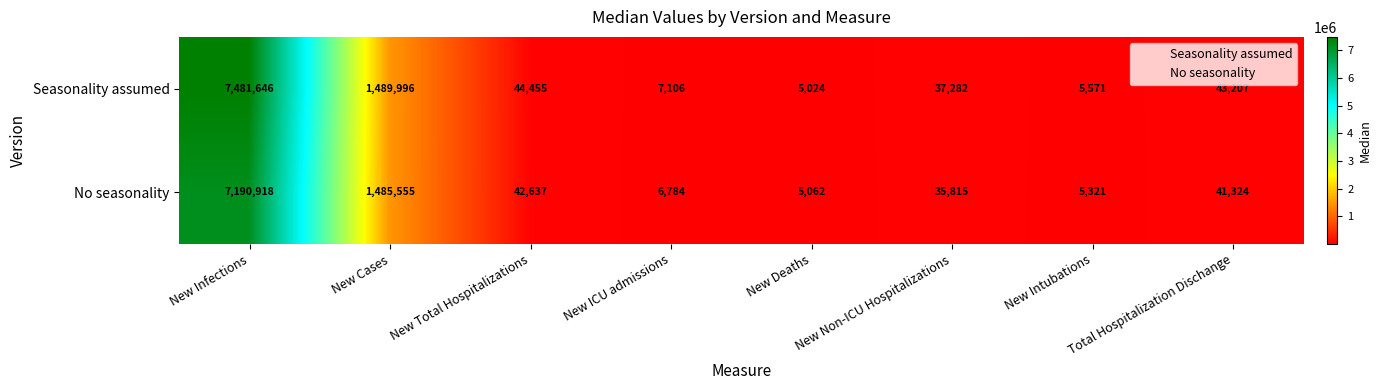

At which category is the sum across all series the highest?

New Infections